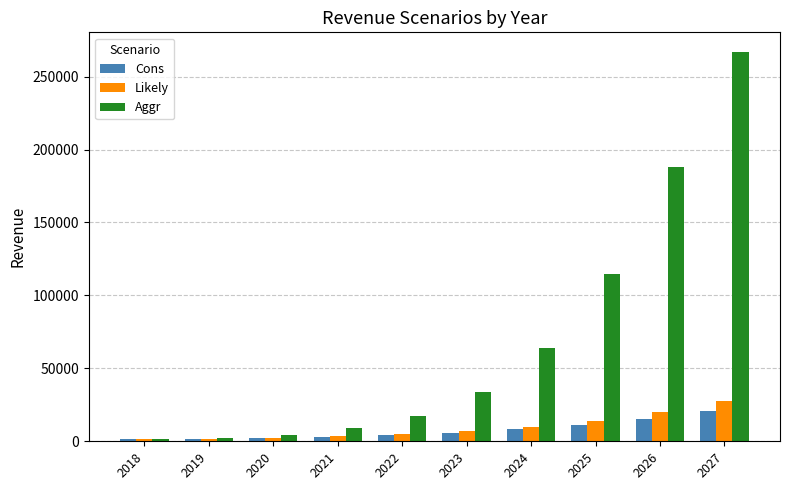

Which series has the largest total across all categories?

Aggr